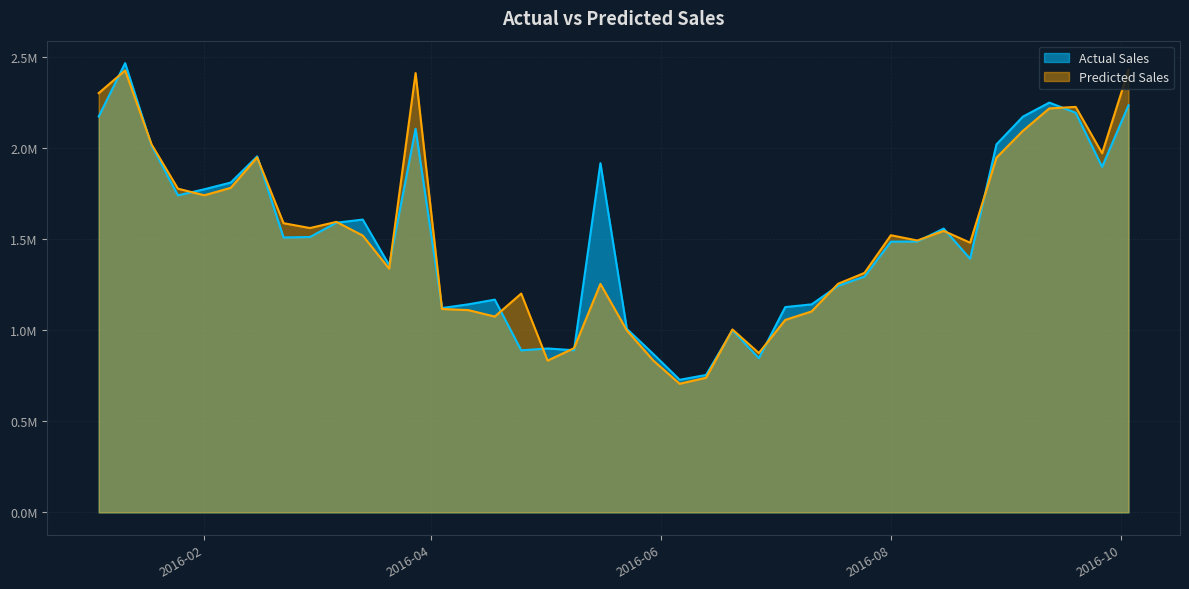

How many values in the Actual Sales series are below 1507805?

20